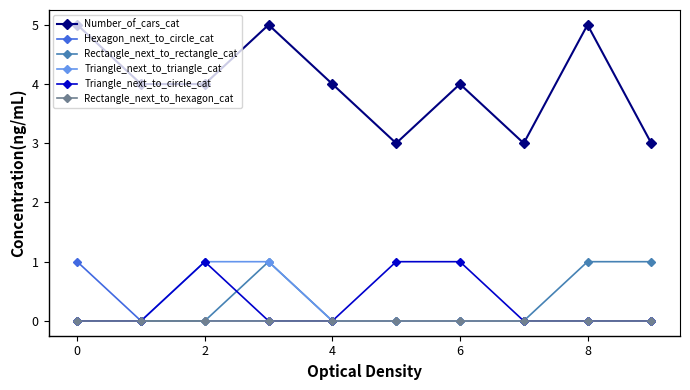

Which series has the largest range (max minus min)?

Number_of_cars_cat